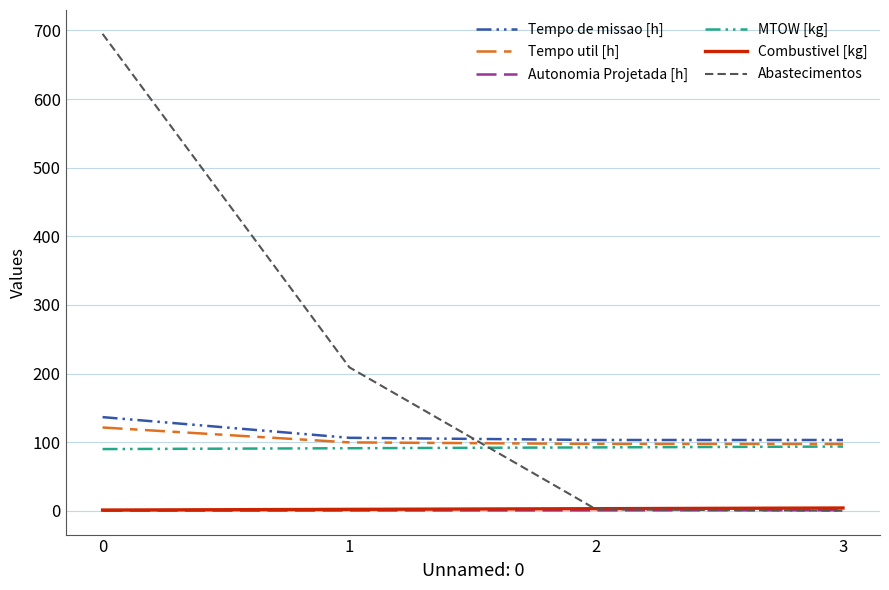

What is the minimum value for Tempo util [h]?

97.4